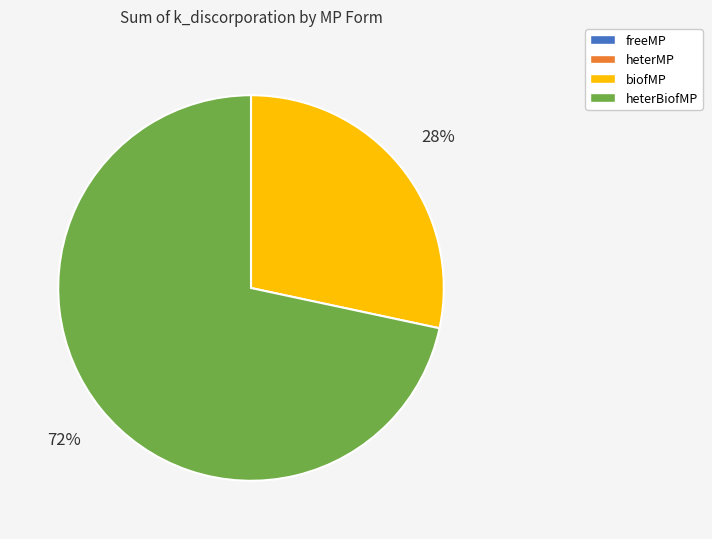

To the nearest percent, what is the difference between the largest and smallest slice percentages?

72%